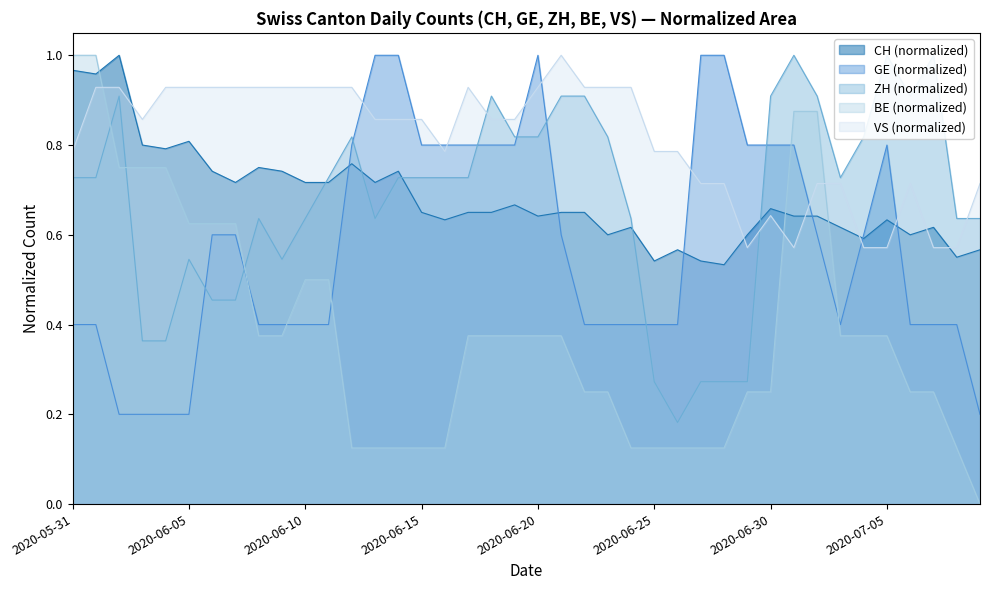

Reading right to left, what are all the values shown in this chart?

2020-07-09=0.6	2020-07-08=0.6	2020-07-07=0.6	2020-07-06=0.6	2020-07-05=0.6	2020-07-04=0.6	2020-07-03=0.6	2020-07-02=0.6	2020-07-01=0.6	2020-06-30=0.7	2020-06-29=0.6	2020-06-28=0.5	2020-06-27=0.5	2020-06-26=0.6	2020-06-25=0.5	2020-06-24=0.6	2020-06-23=0.6	2020-06-22=0.7	2020-06-21=0.7	2020-06-20=0.6	2020-06-19=0.7	2020-06-18=0.7	2020-06-17=0.7	2020-06-16=0.6	2020-06-15=0.7	2020-06-14=0.7	2020-06-13=0.7	2020-06-12=0.8	2020-06-11=0.7	2020-06-10=0.7	2020-06-09=0.7	2020-06-08=0.8	2020-06-07=0.7	2020-06-06=0.7	2020-06-05=0.8	2020-06-04=0.8	2020-06-03=0.8	2020-06-02=1.0	2020-06-01=1.0	2020-05-31=1.0